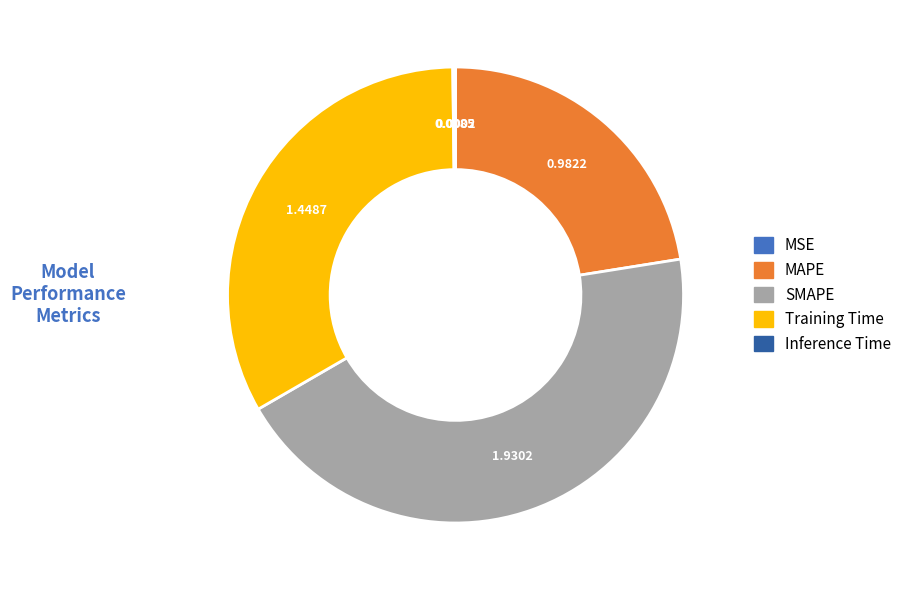

Approximately how many times larger is the value at MAPE compared to Training Time?

0.7